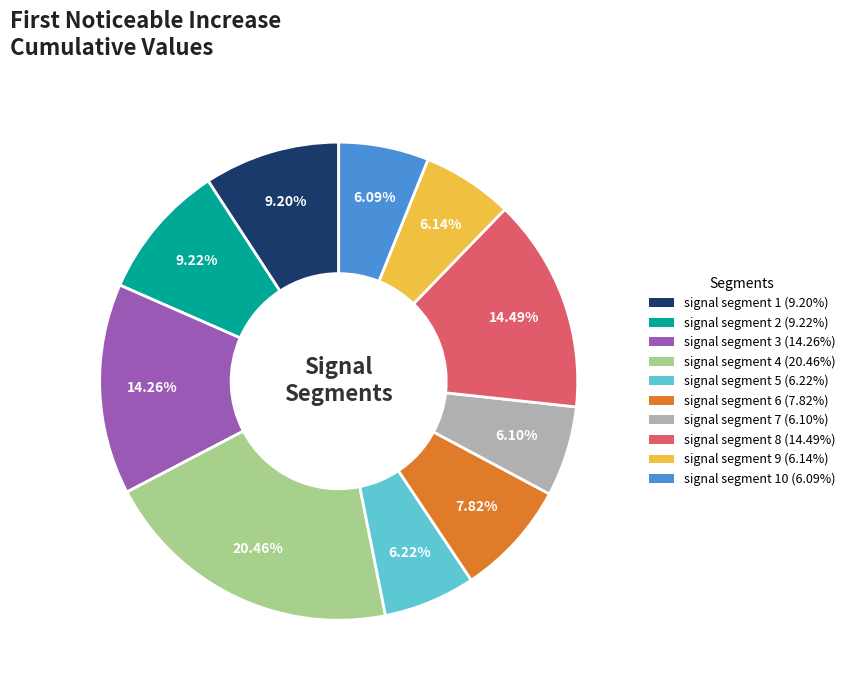

Is there any slice that represents more than half of the pie?

No